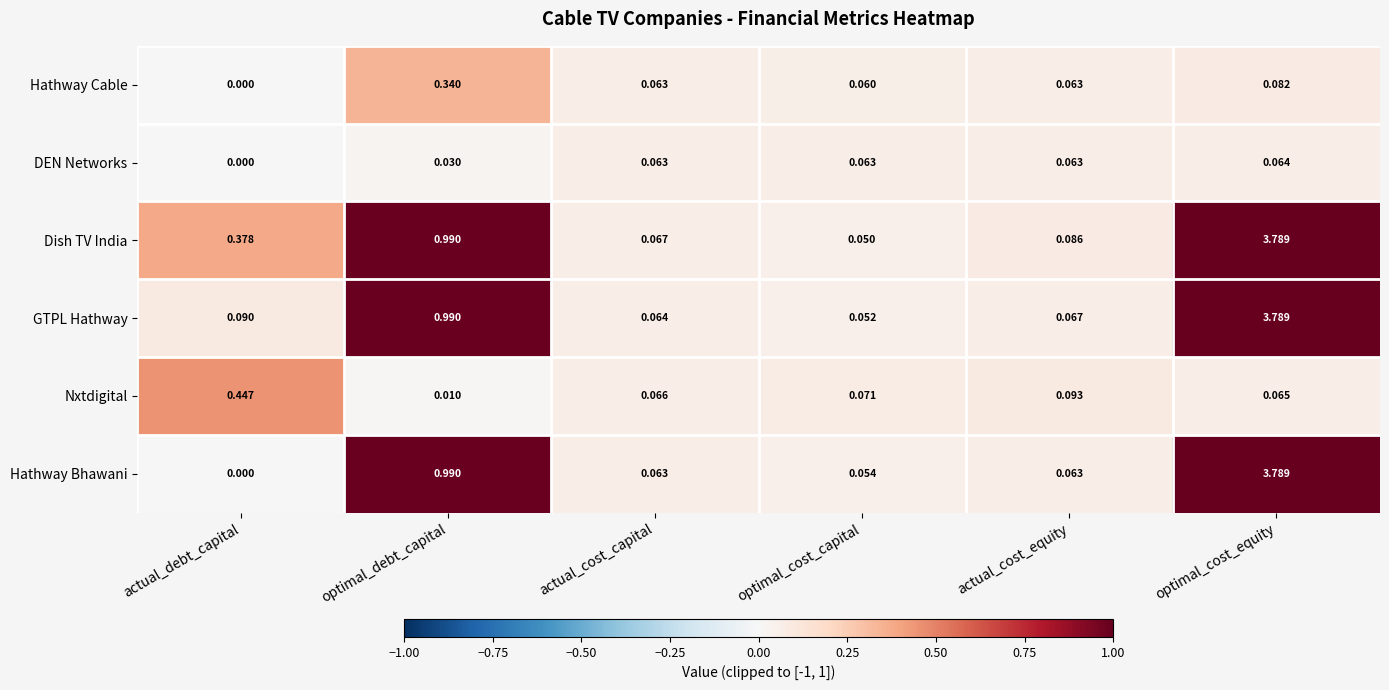

Rank the series at optimal_cost_capital from lowest to highest value.

Dish TV India, GTPL Hathway, Hathway Bhawani, Hathway Cable, DEN Networks, Nxtdigital